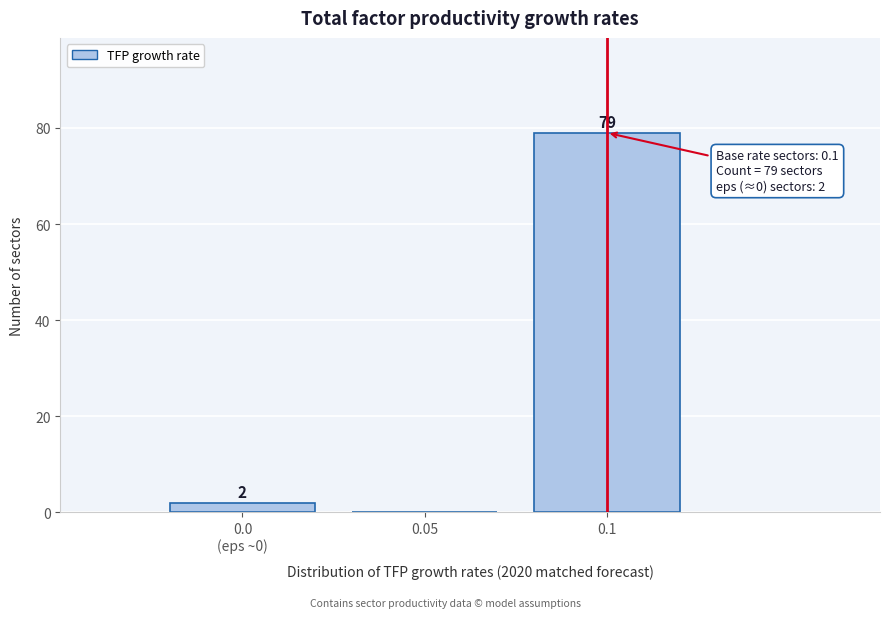

What is the change in value from 0.05 to 0.1?

+79